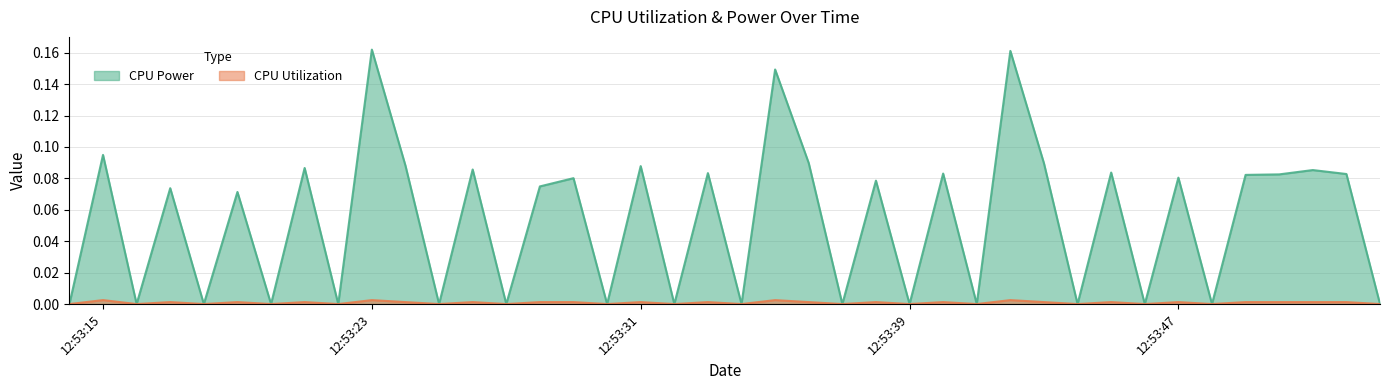

Rank the series by their average value, from lowest to highest.

CPU Utilization, CPU Power